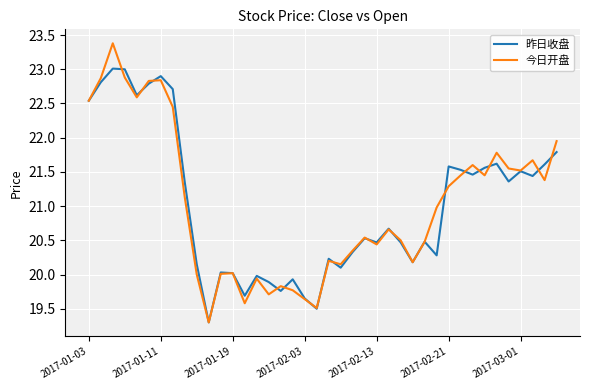

Which series has the widest spread of values?

今日开盘